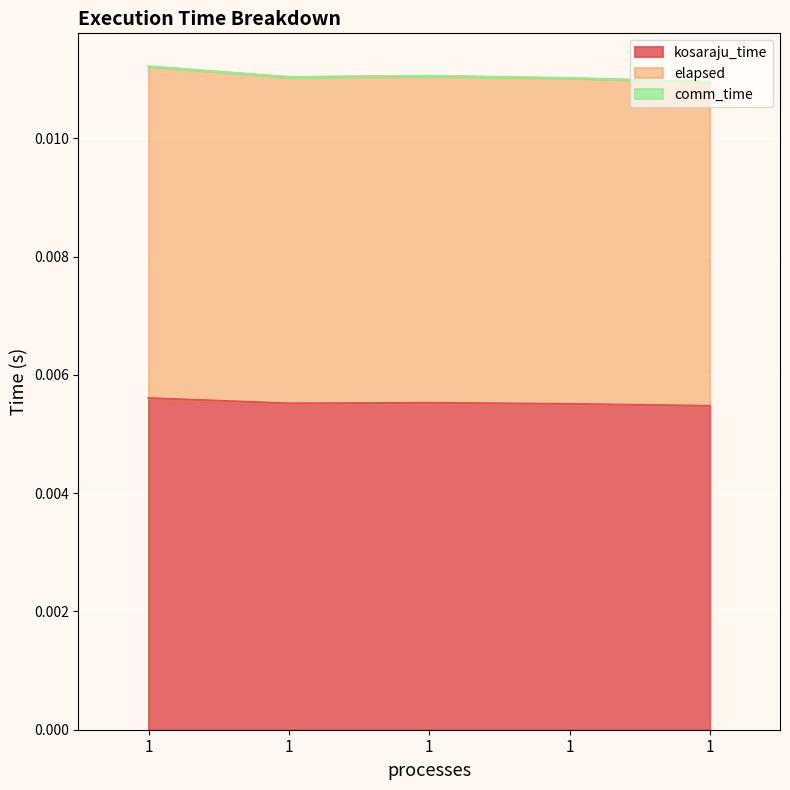

Between 1 and 1, which series saw the biggest shift?

elapsed